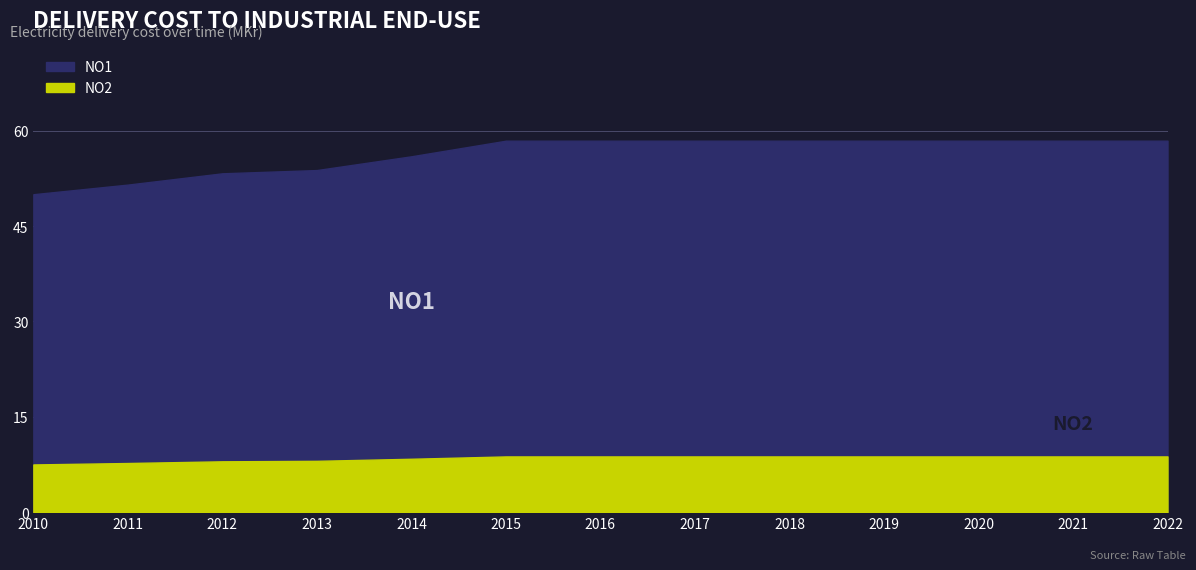

Which category has the lowest value in the NO2 series?

2010